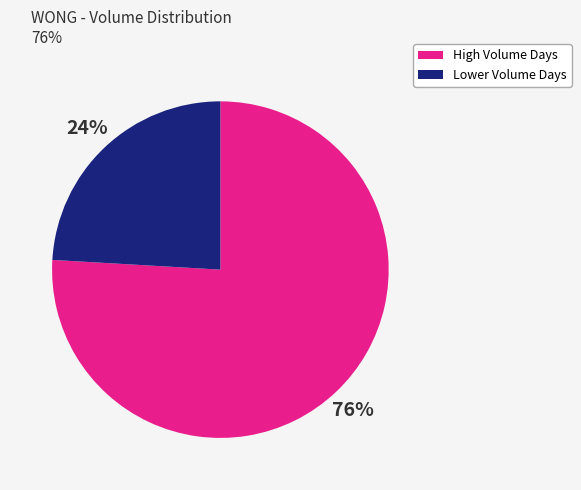

What is the ratio of the value at Lower Volume Days to the value at High Volume Days?

0.3